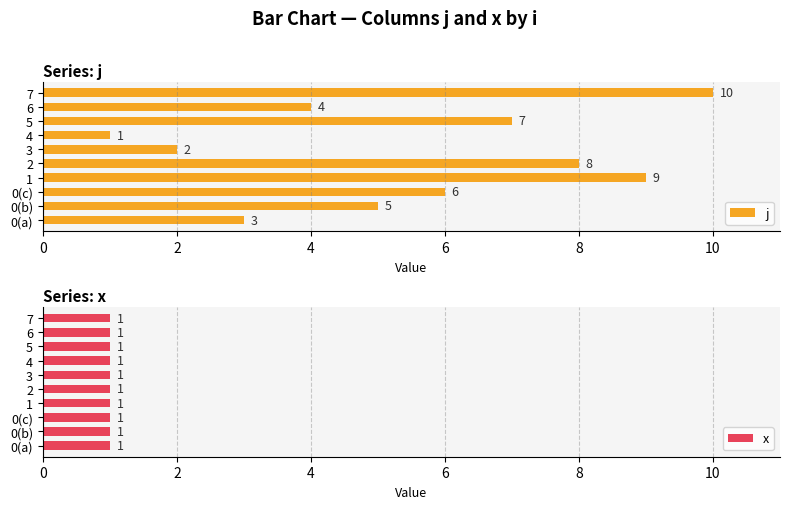

True or false: j has a value of 3 at 0(c).

False